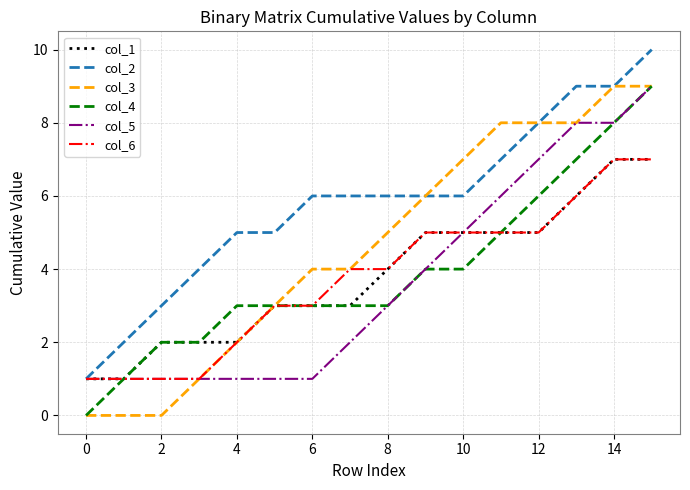

What is the greatest value displayed?

10